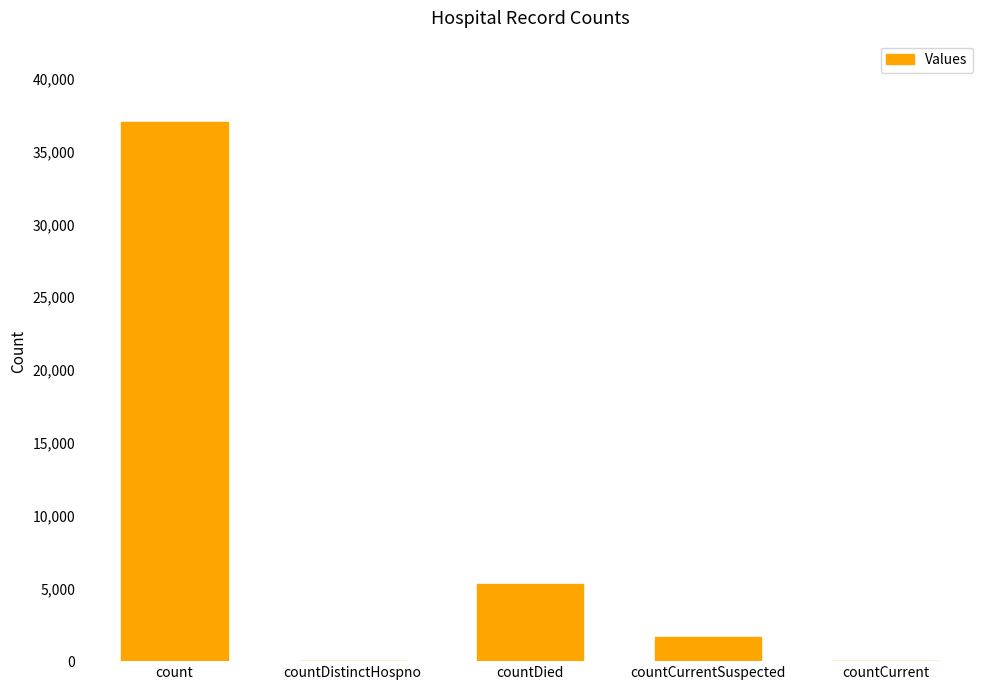

What is the change in value from countDistinctHospno to countDied?

+5268